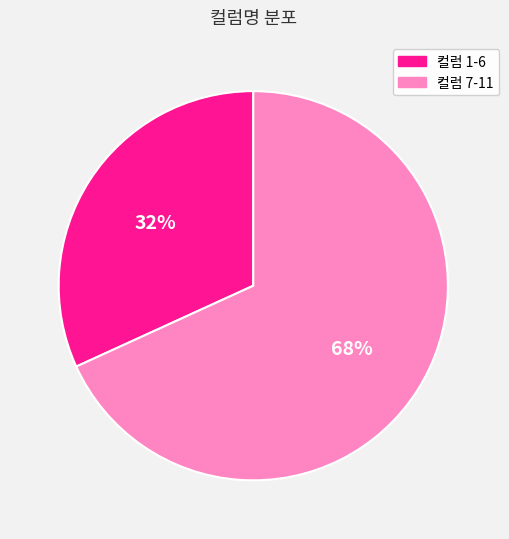

Is there a majority slice in this chart?

Yes